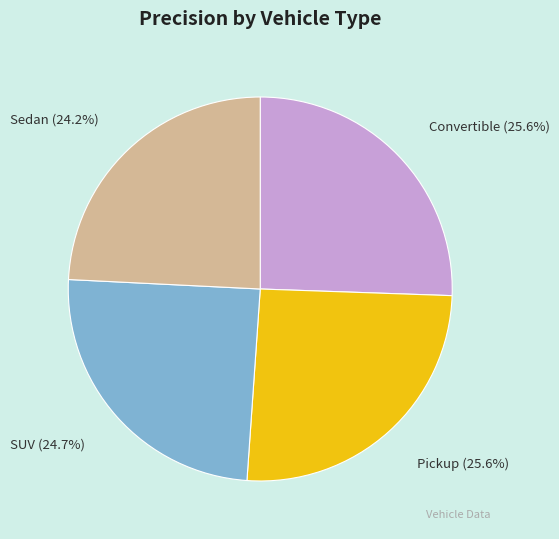

Does any single category account for the majority?

No